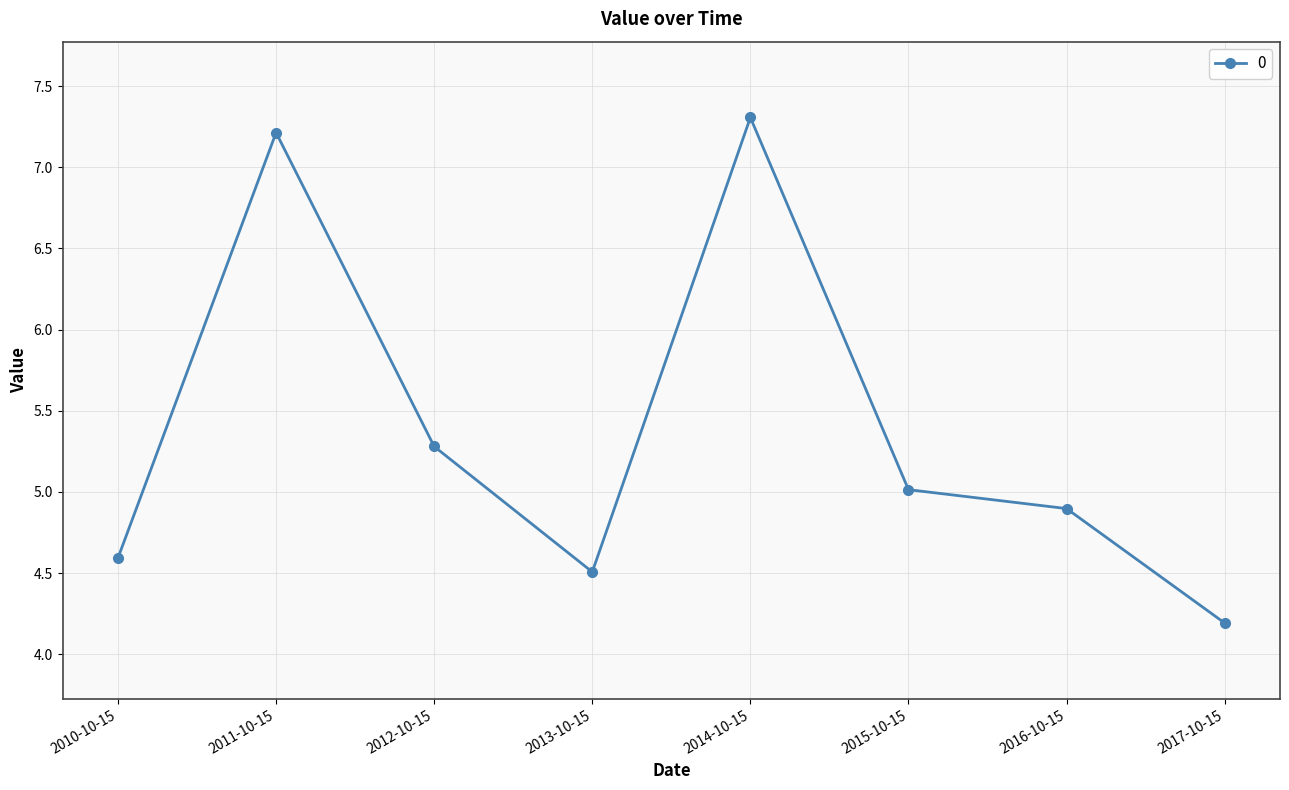

How many lines are shown in the chart?

1